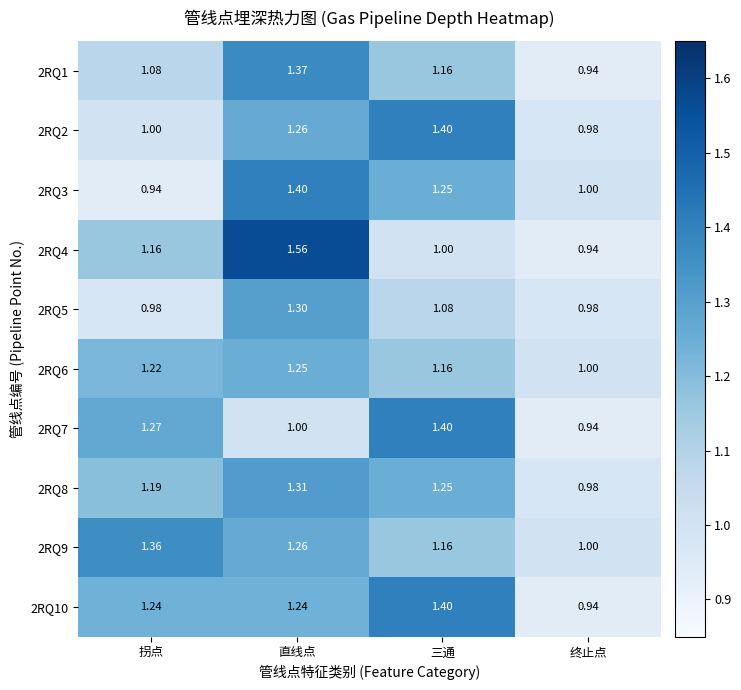

At which label is 2RQ10 closest to 1?

终止点